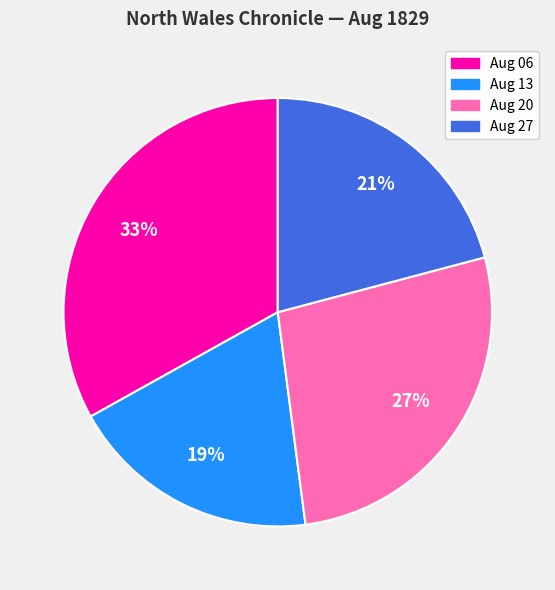

How many slices are in this pie chart?

4